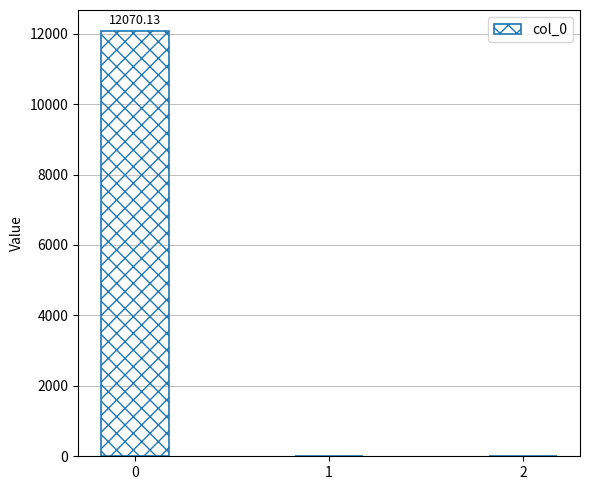

What is the sum of all values?

12070.1